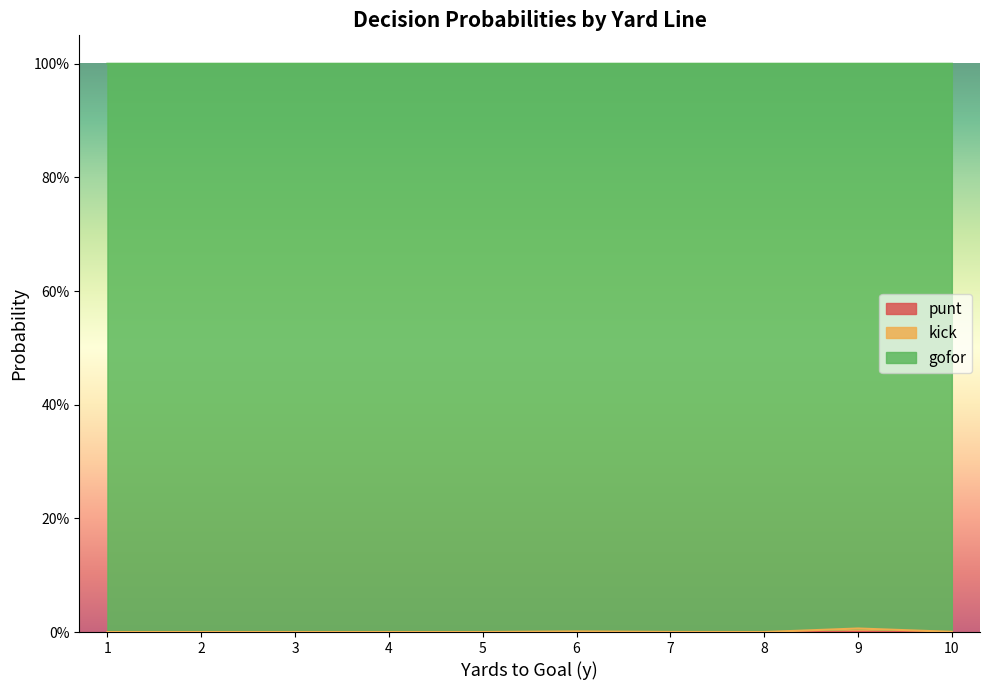

True or false: gofor and kick intersect in this chart.

False